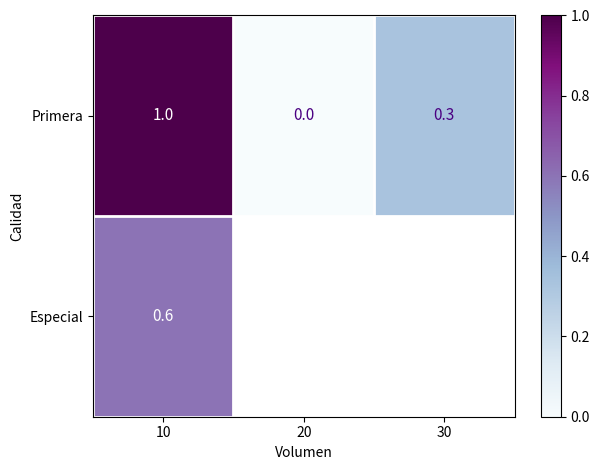

How many positive values does the Primera series have?

2